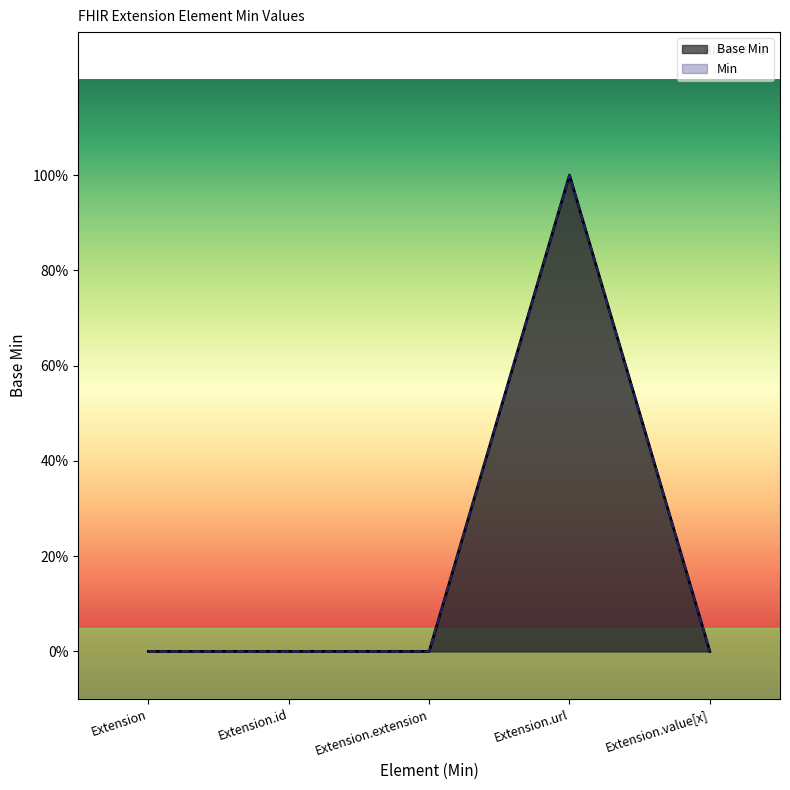

At which category does the chart reach its peak across all series?

Extension.url